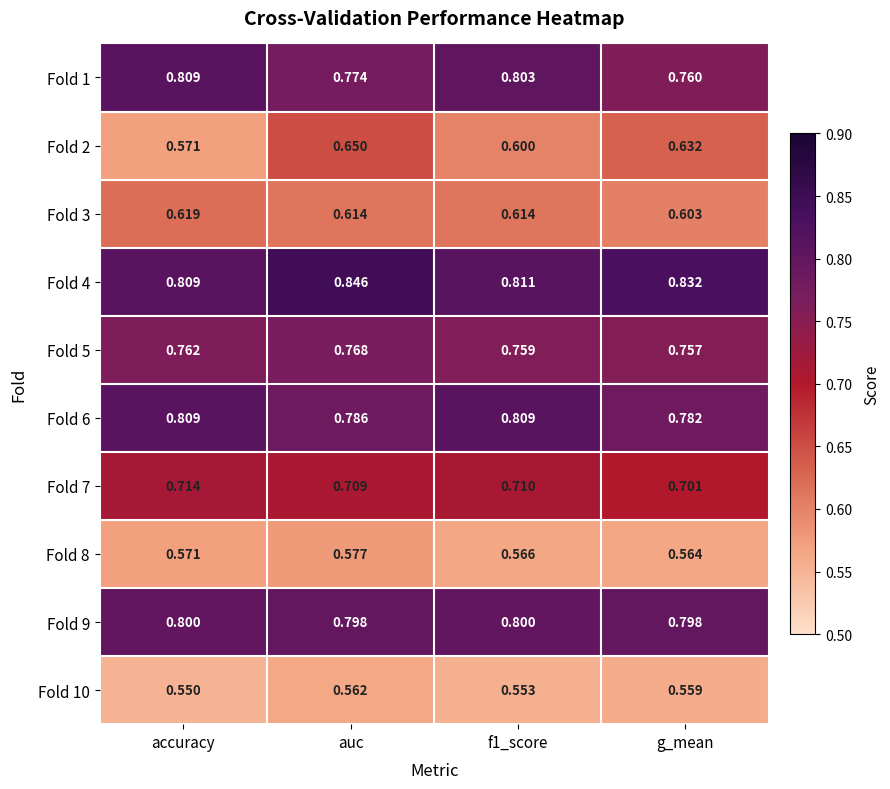

At which label is Fold 7 closest to 0?

g_mean